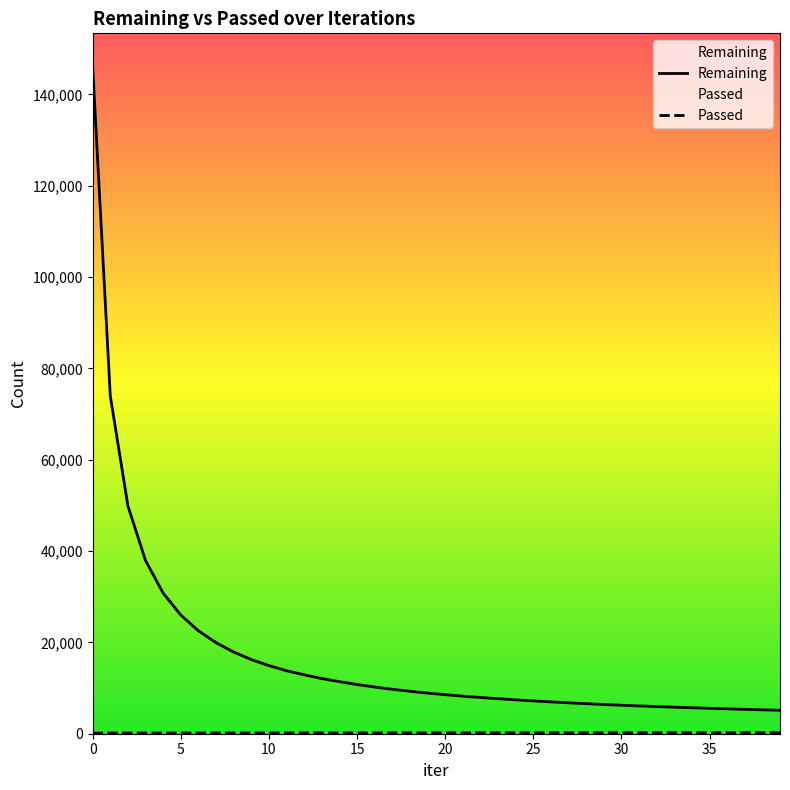

Is it true that Remaining equals 2720 at 31?

False